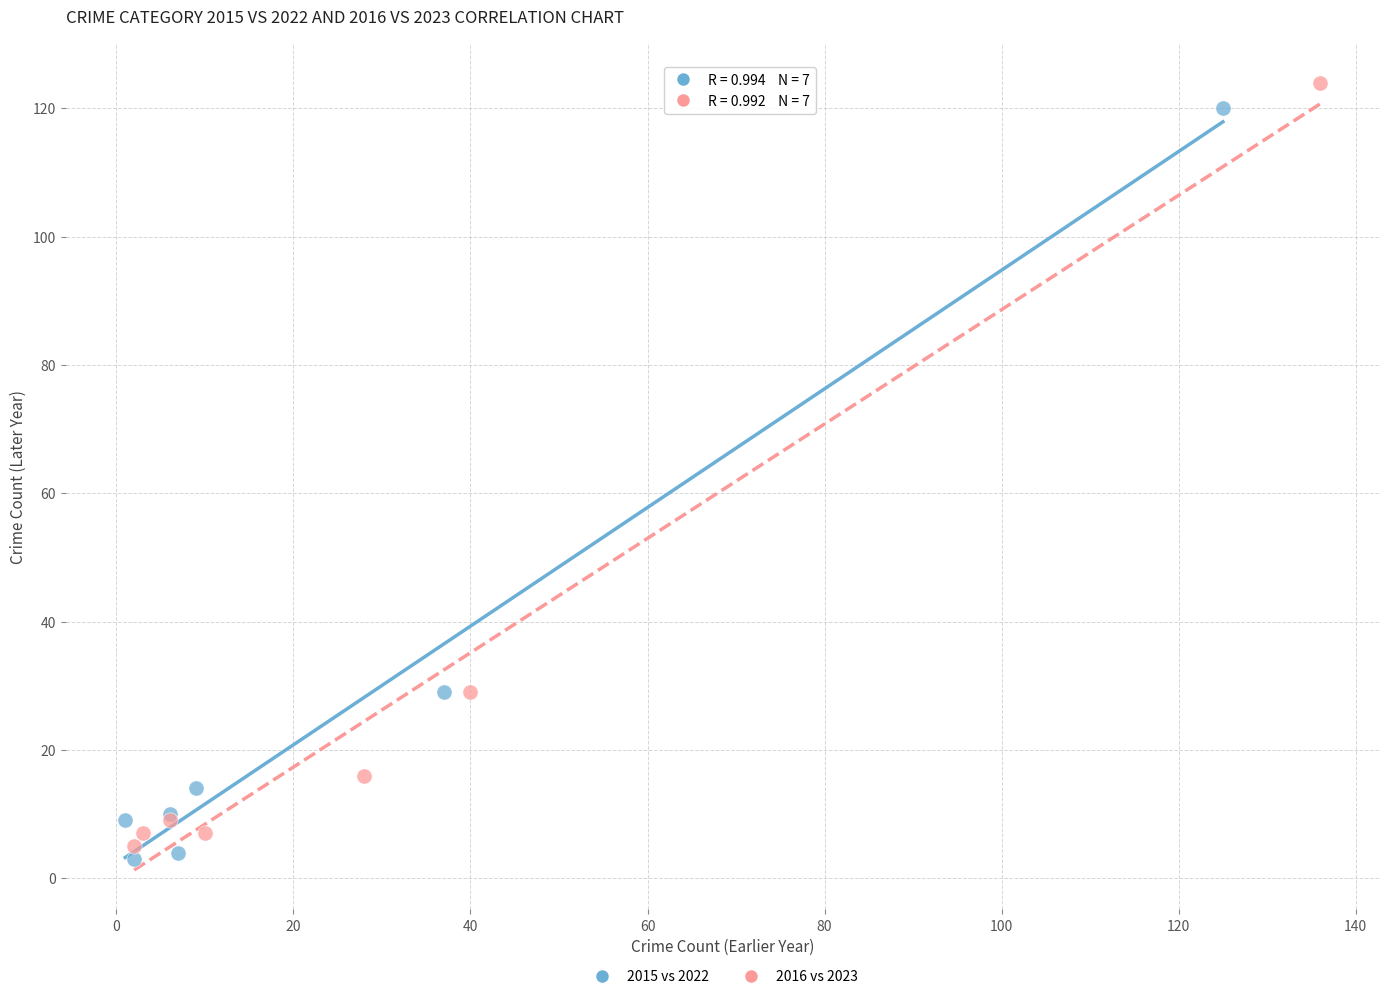

Which series has the widest spread of Y values?

2016 vs 2023